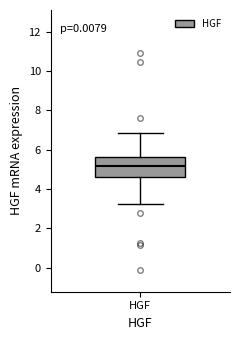

Transcribe this box plot: give where the median line is, the range the box spans, and where the two whiskers end, as read against the y-axis. The values are not printed on the chart, so give them approximately, as read against the axis.

median 5.2, box 4.6 to 5.6, whiskers 3.2 to 6.8